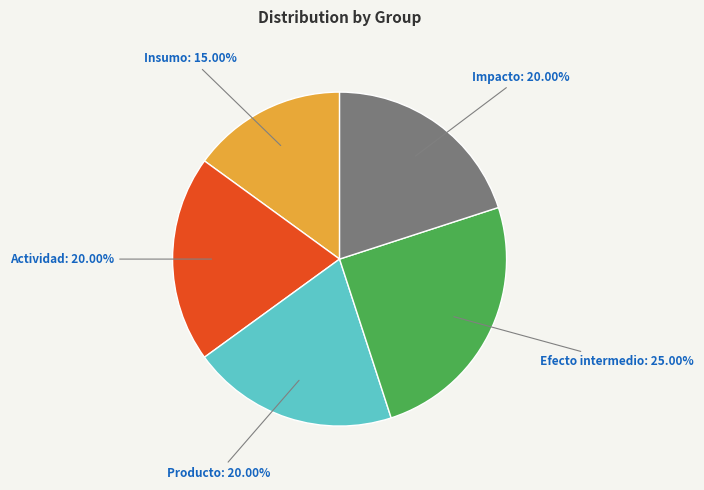

How many segments does this pie chart have?

5